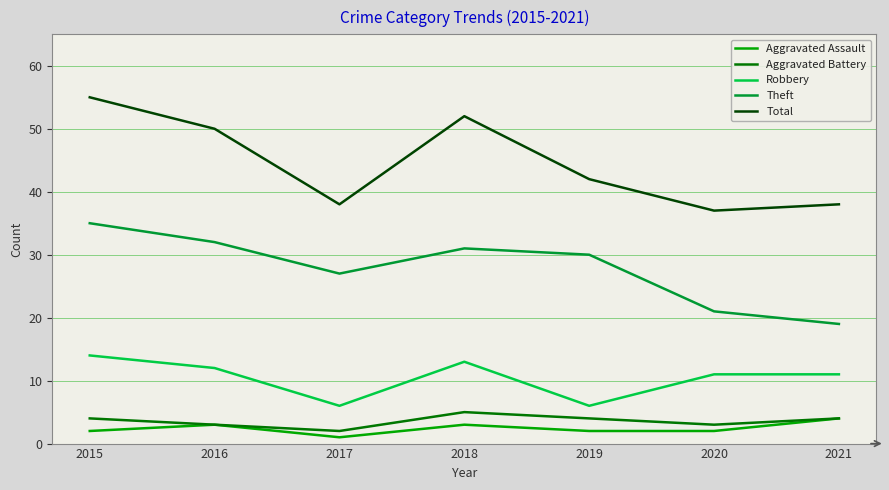

What is the difference between the highest and lowest values at 2021?

34